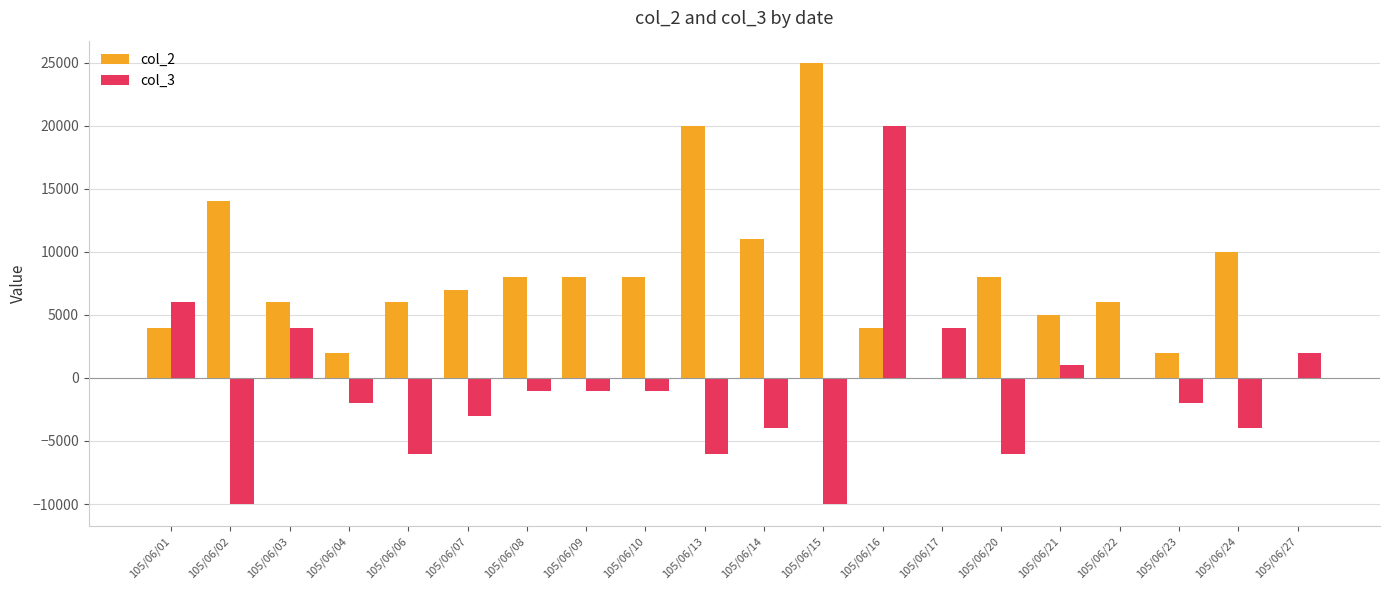

Is it true that col_3 equals 0 at 105/06/22?

True